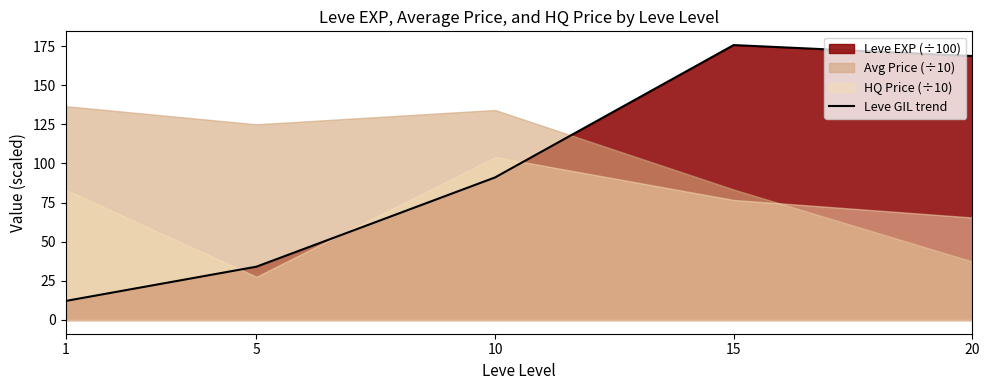

Where is the first local maximum?

15